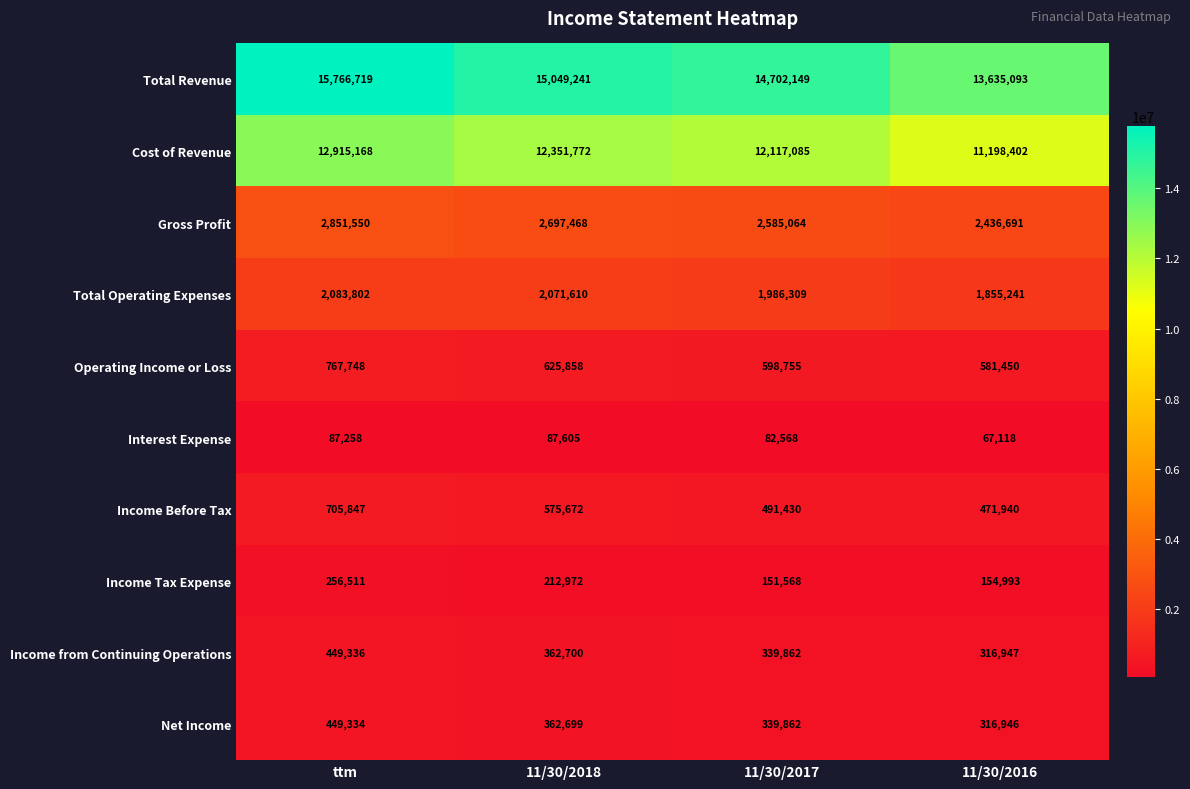

Rank the series by their maximum value, from lowest to highest.

Interest Expense, Income Tax Expense, Net Income, Income from Continuing Operations, Income Before Tax, Operating Income or Loss, Total Operating Expenses, Gross Profit, Cost of Revenue, Total Revenue